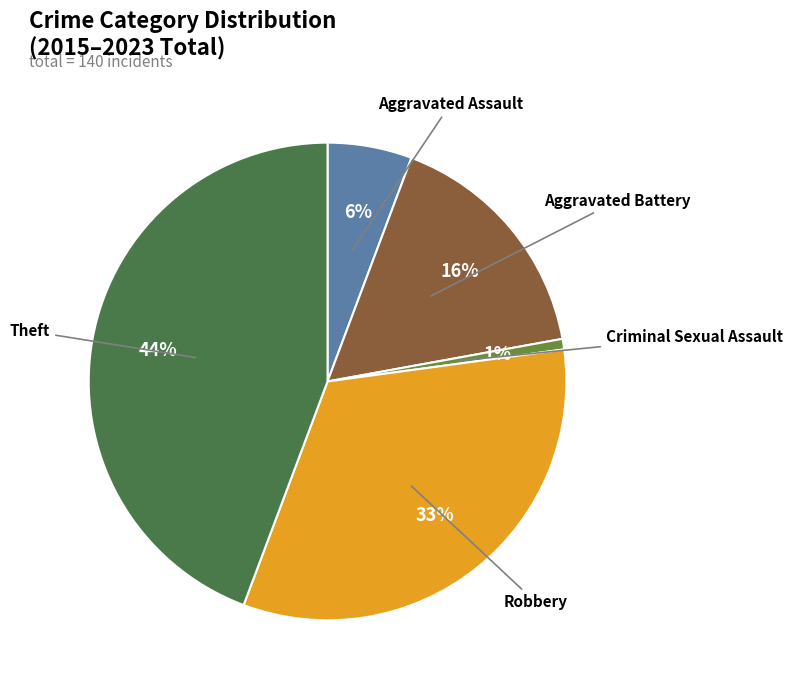

To the nearest percent, what is the average slice percentage?

20%